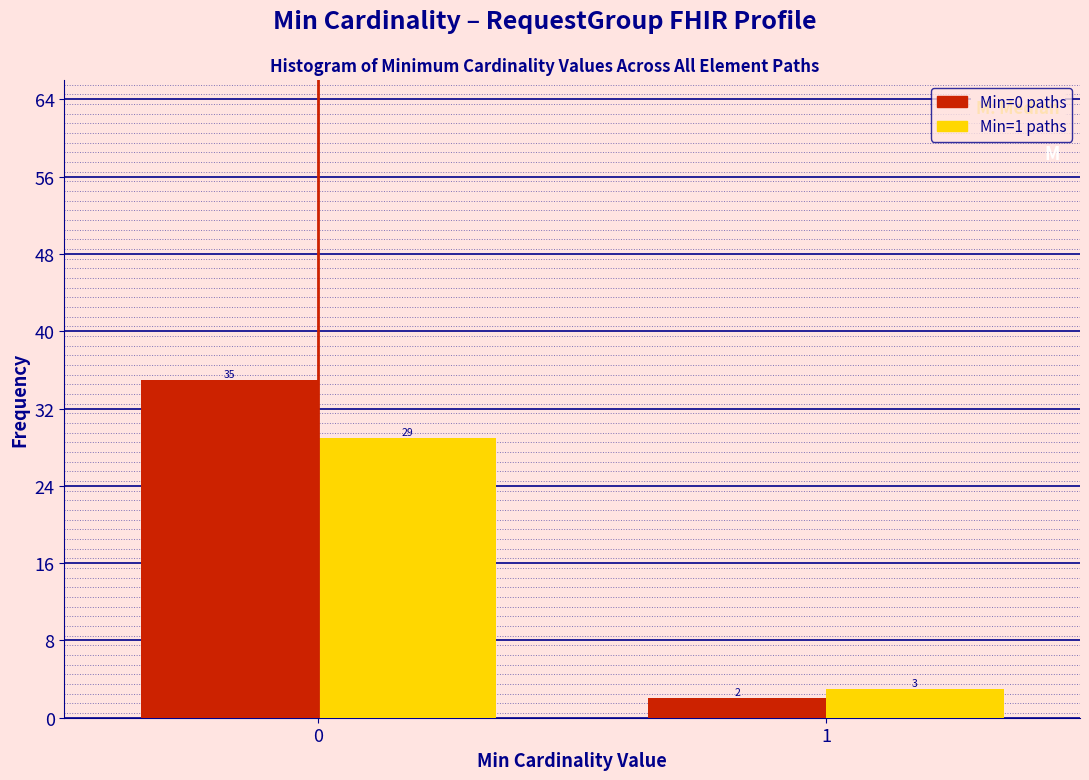

What is the total value across all series at 0?

64